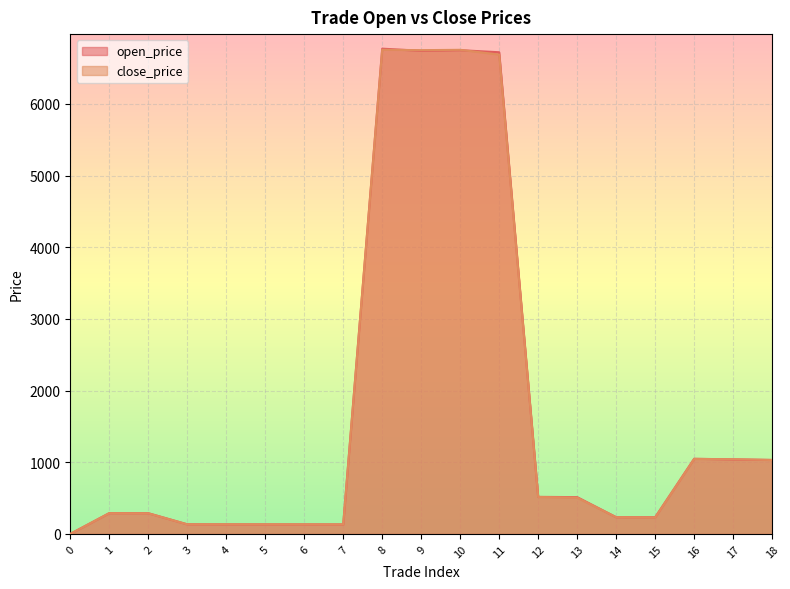

Rank the series at 14 from highest to lowest value.

open_price, close_price